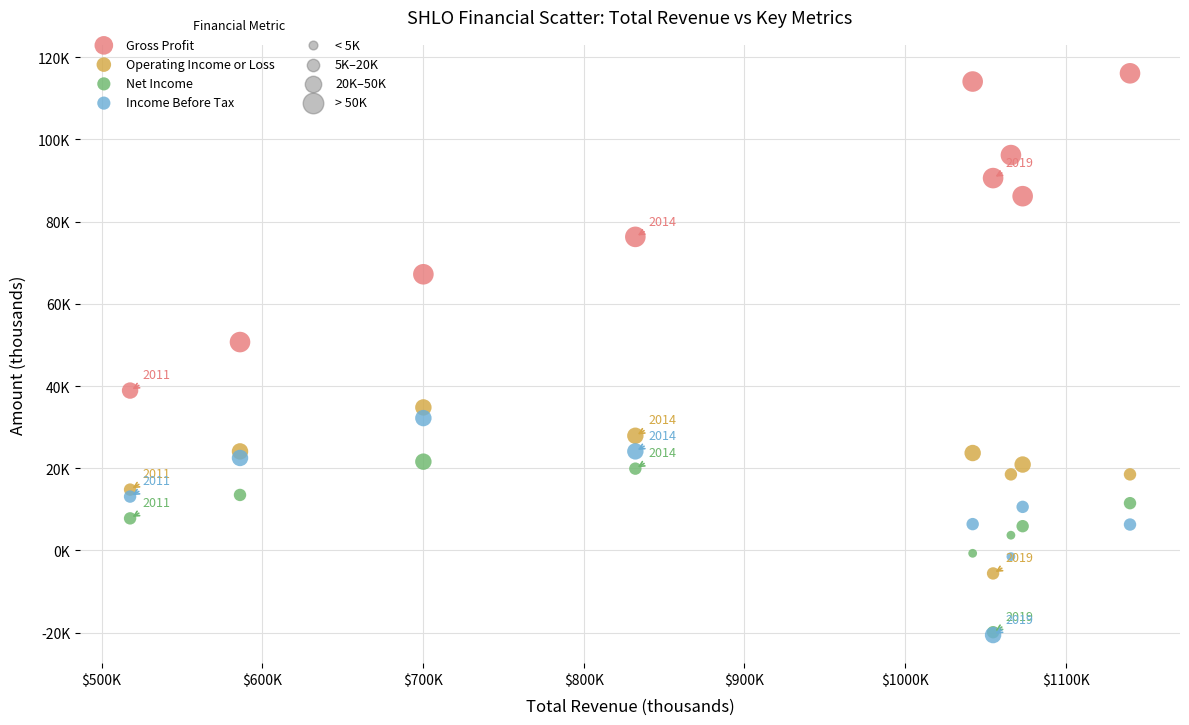

Which series has the largest Y range (max minus min)?

Gross Profit